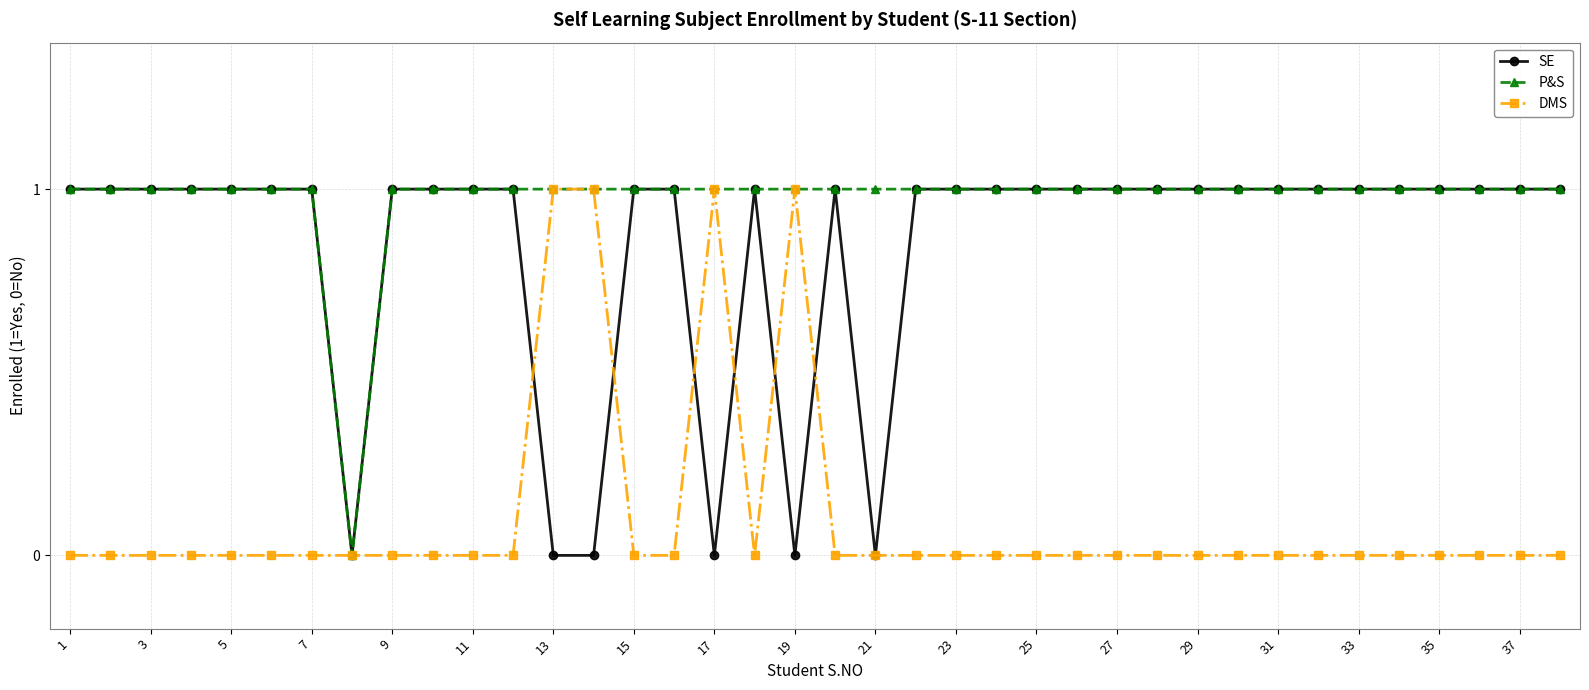

Which series has the largest total across all categories?

P&S